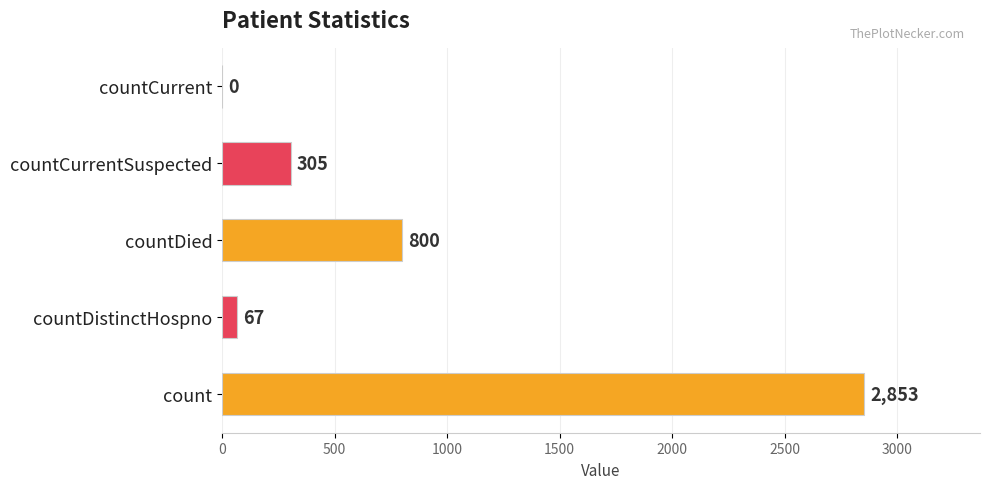

At which label is the value closest to 1426?

countDied